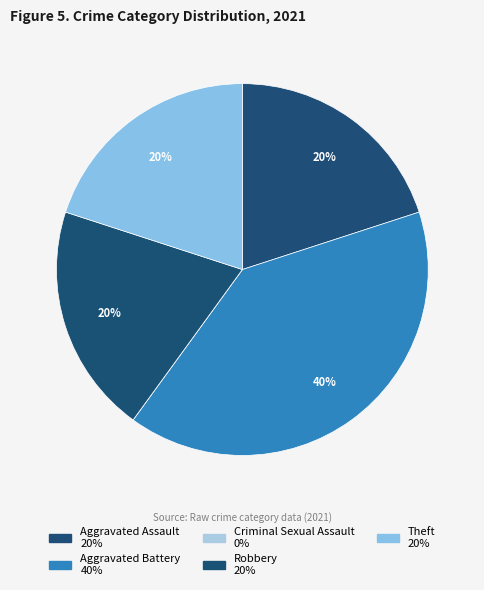

Do Theft and Aggravated Battery together represent more than half of the pie?

Yes